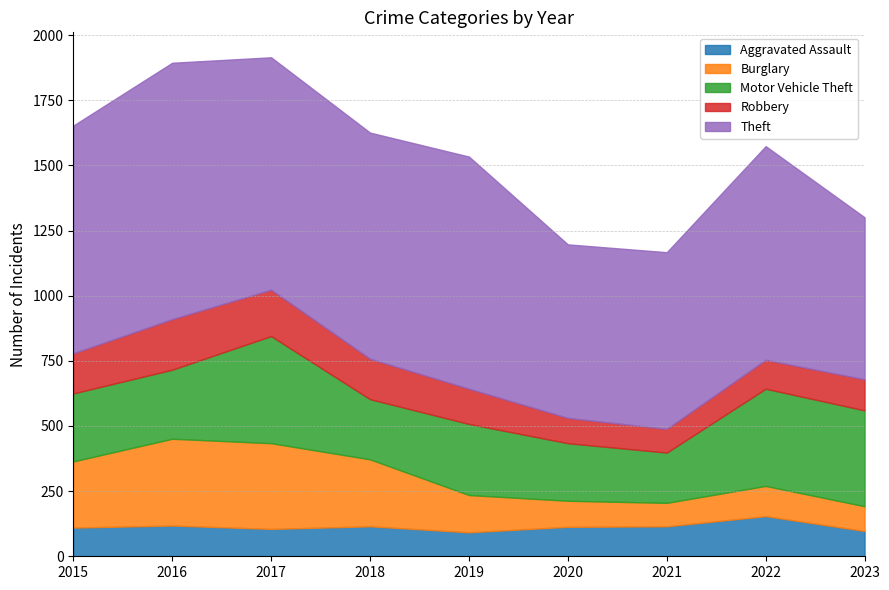

How many interior local peaks does the Theft series have?

3